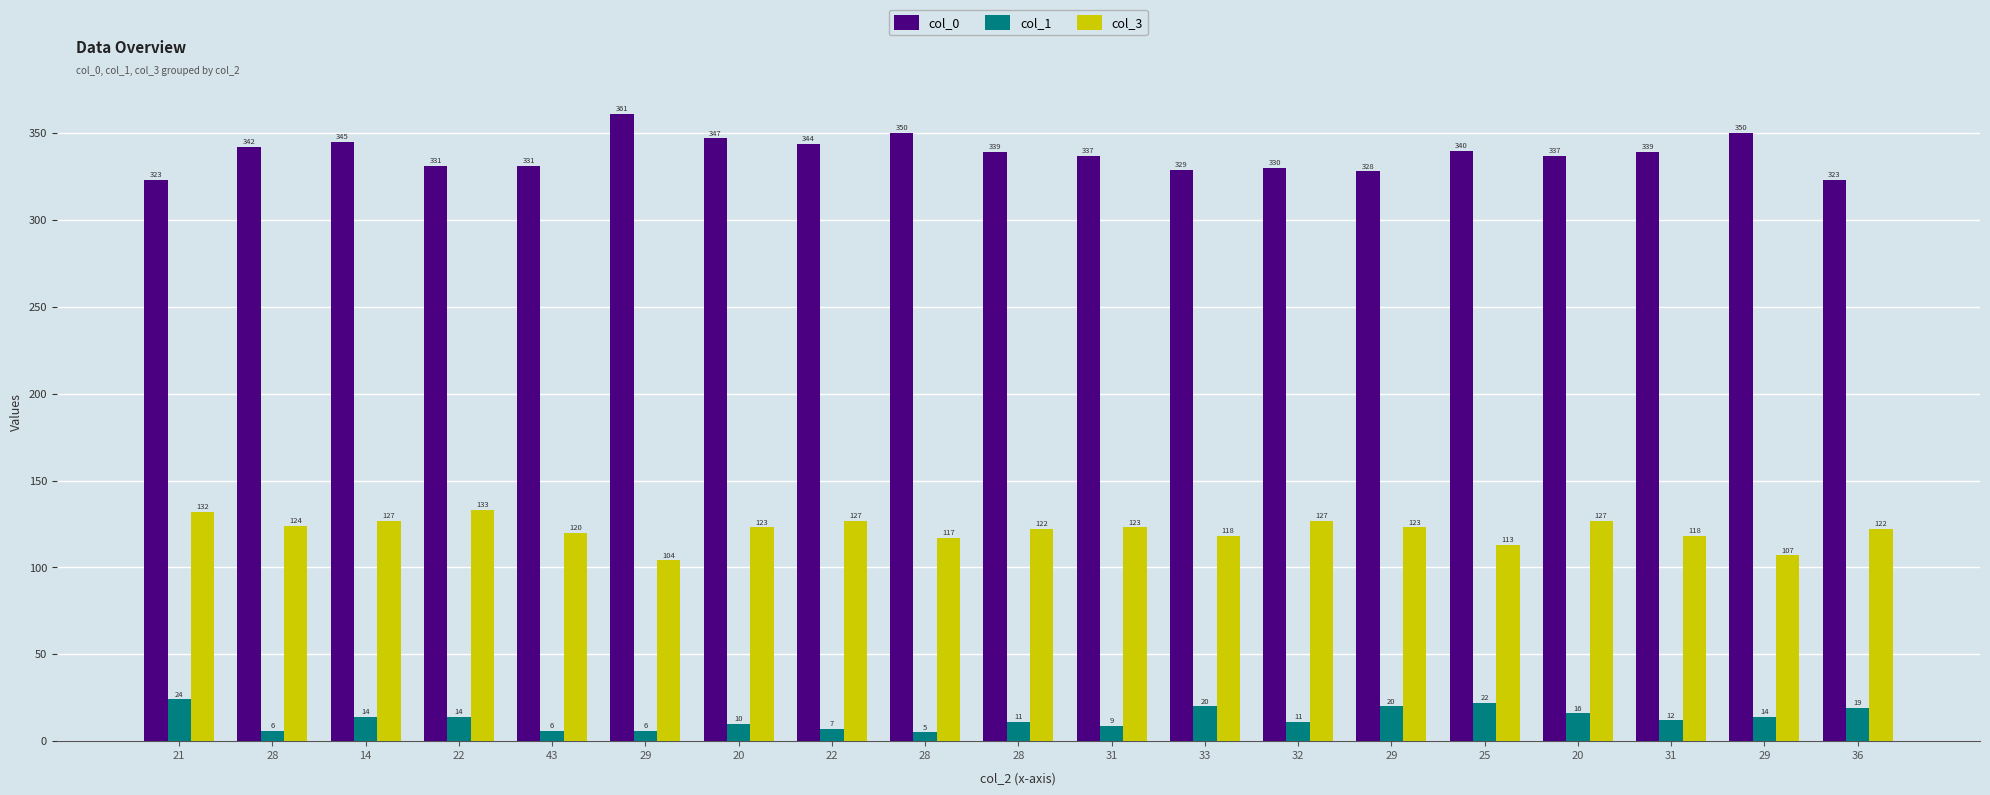

Where does the col_1 series first go above 12?

21